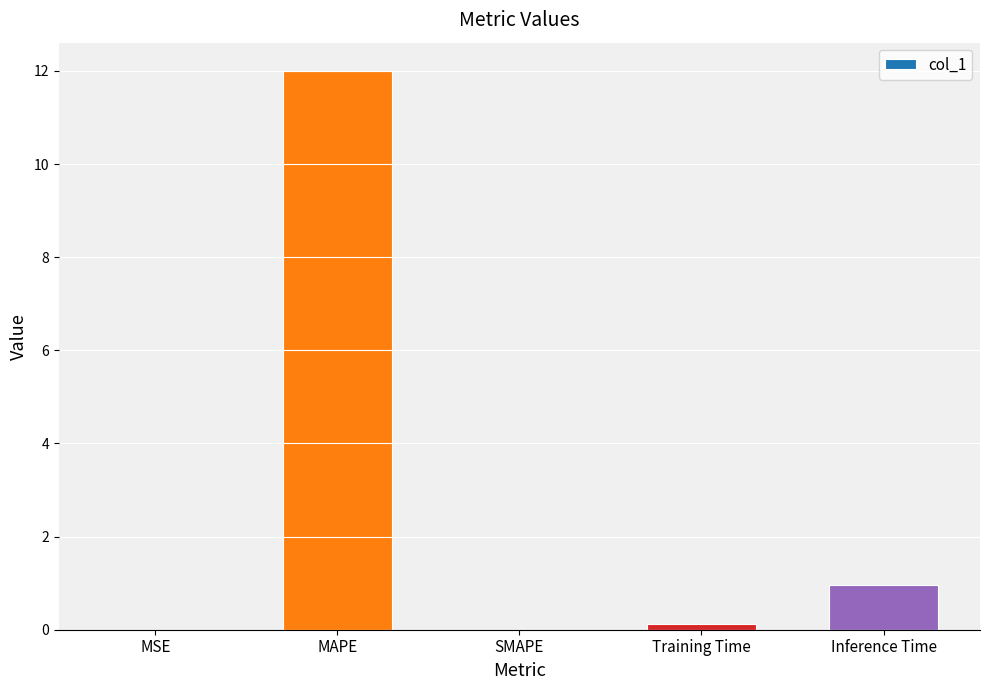

What is the difference between the values at MSE and Training Time?

0.1